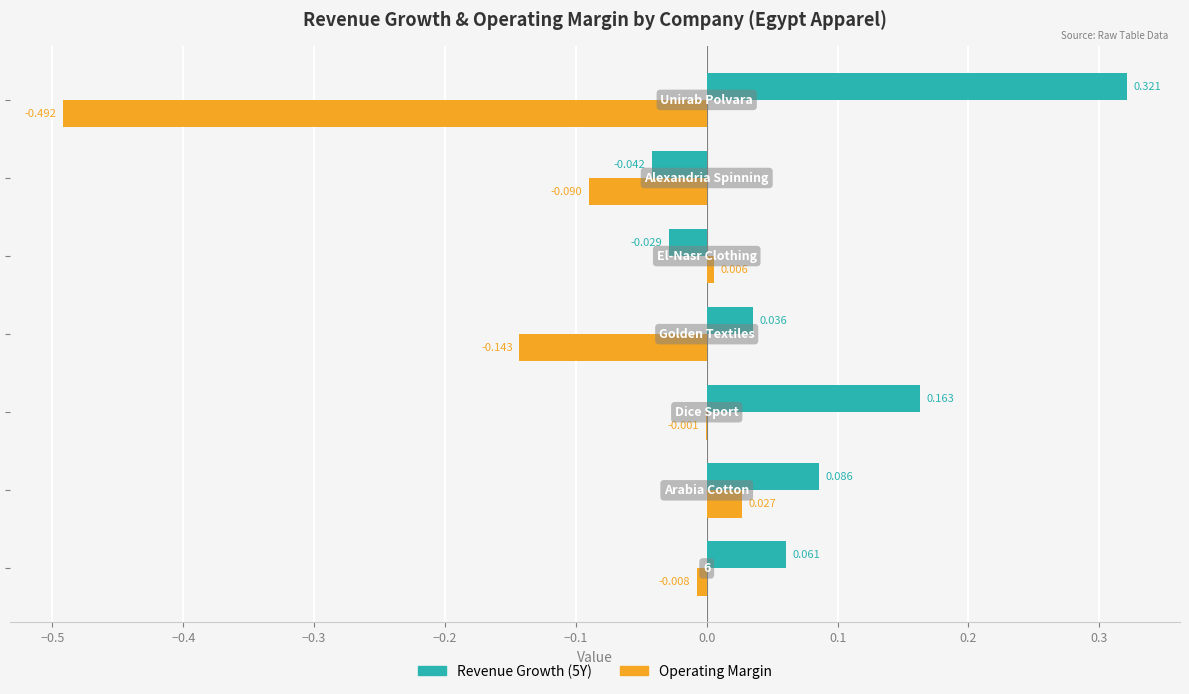

How many values in Operating Margin are above zero?

2